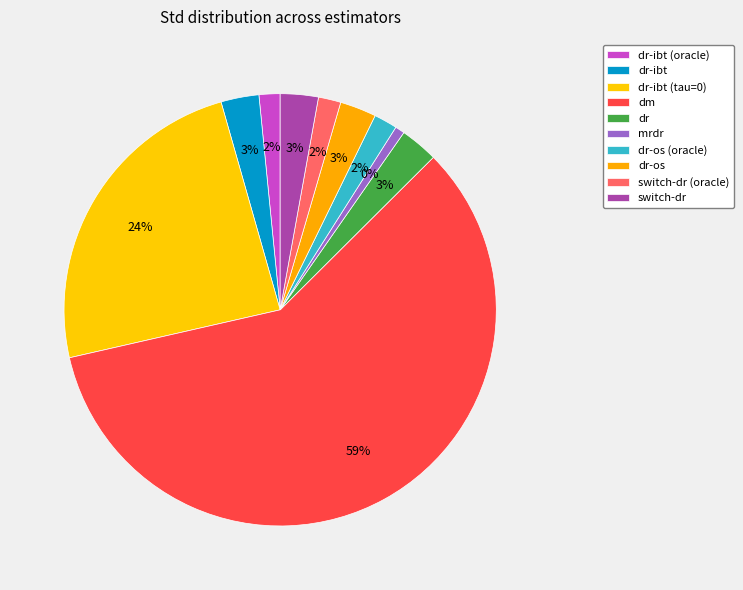

True or false: dr-ibt (oracle) accounts for 2% of the total.

True